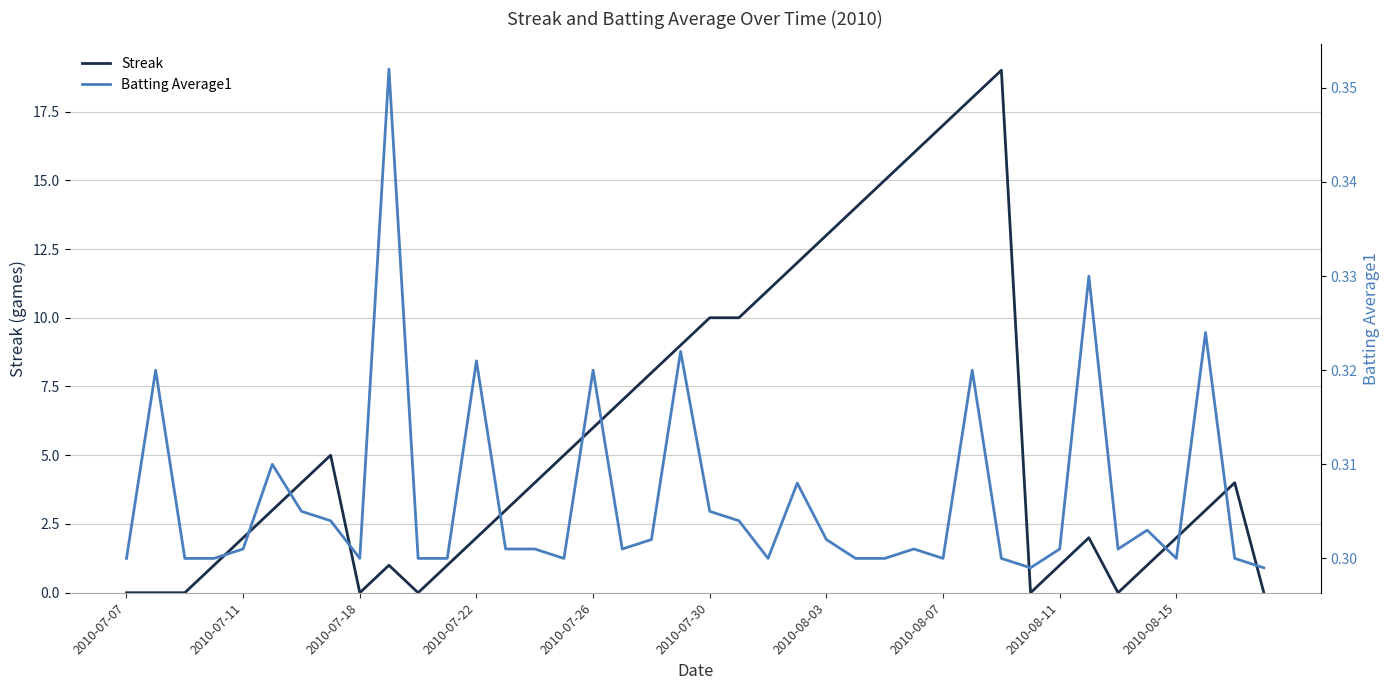

Rank the series by their average value, from lowest to highest.

Batting Average1, Streak